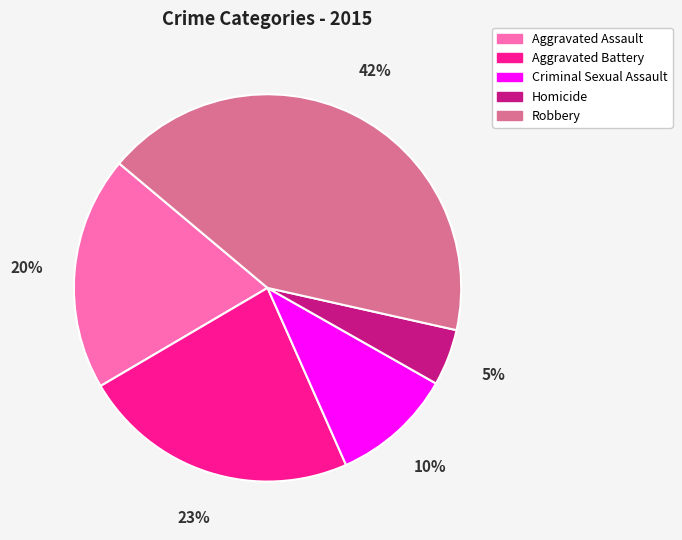

How many slices are in this pie chart?

5